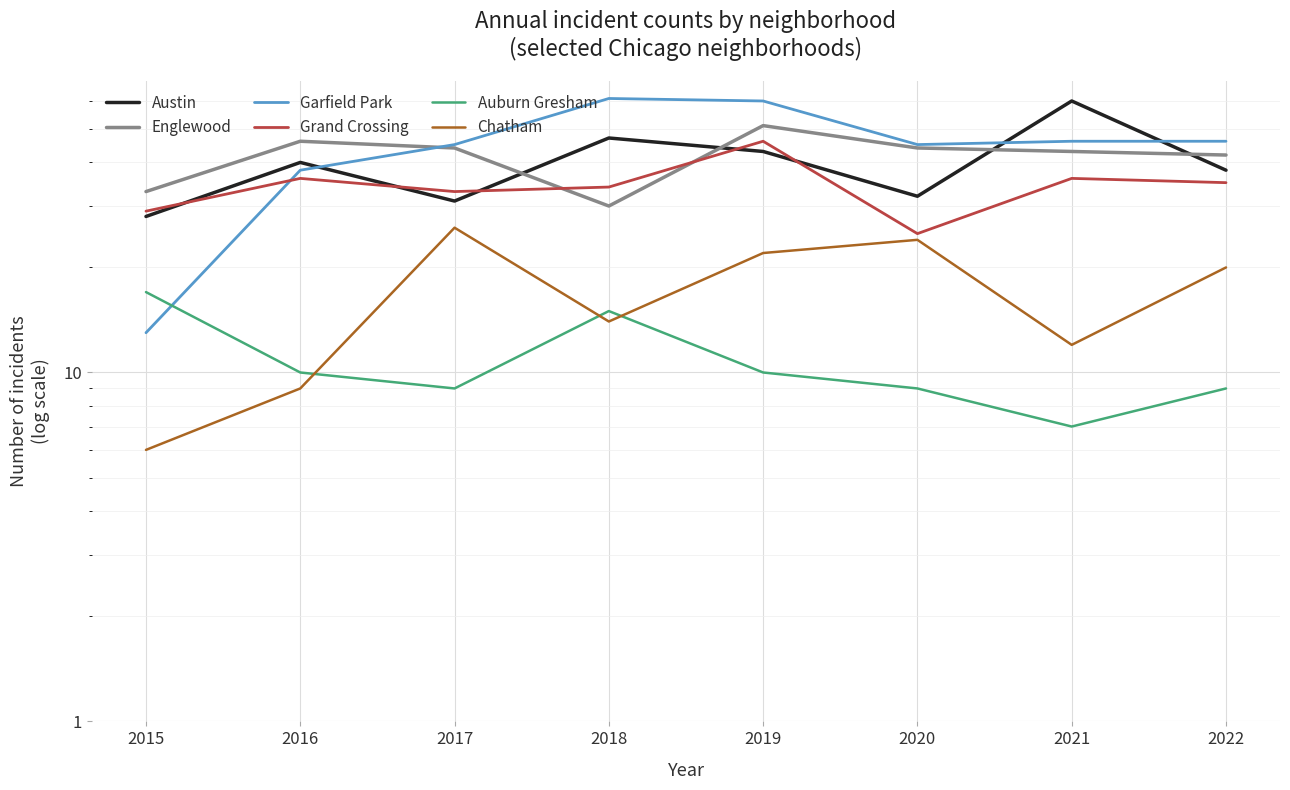

Where do Austin and Englewood first cross each other?

2017 and 2018